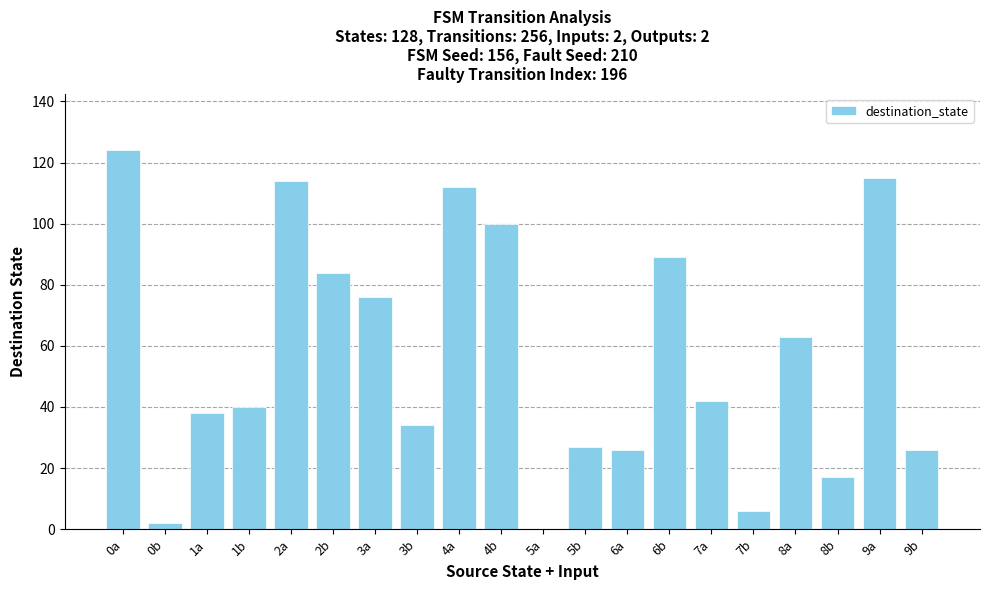

The chart shows a value of 114 at 2a. True or false?

True